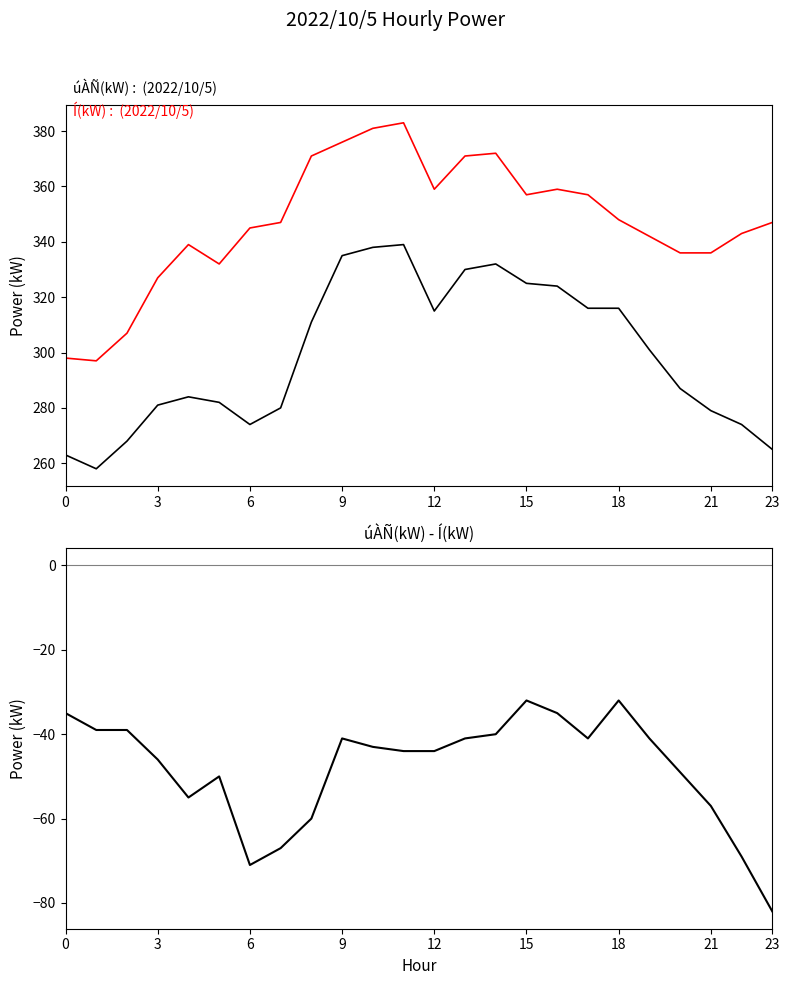

Which category has the highest value across all series?

11